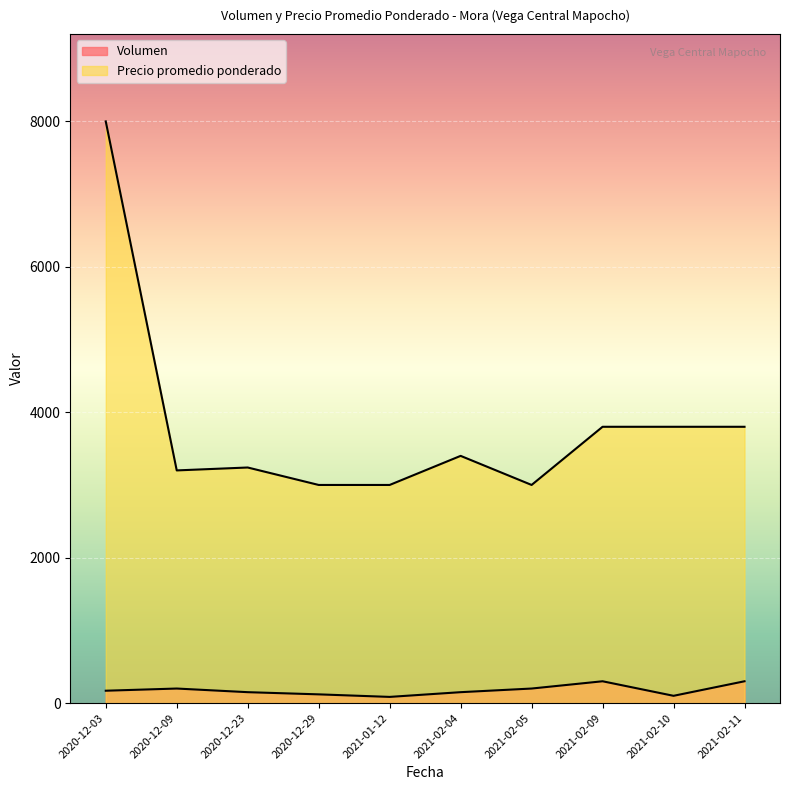

What is the difference between the second highest and second lowest values in the Precio promedio ponderado series?

800